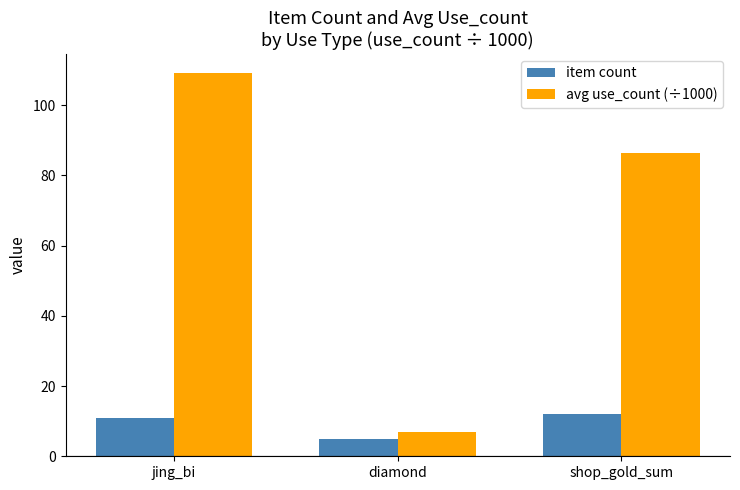

What is the value of the avg use_count (÷1000) bar at the 2nd from the left?

6.9